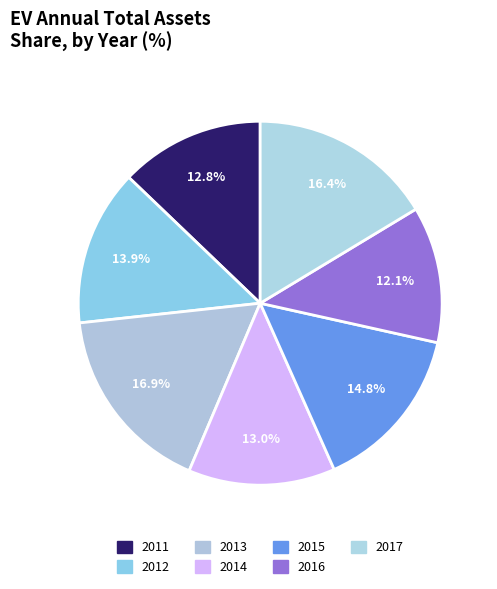

To the nearest percent, what portion does 2017 represent?

16%